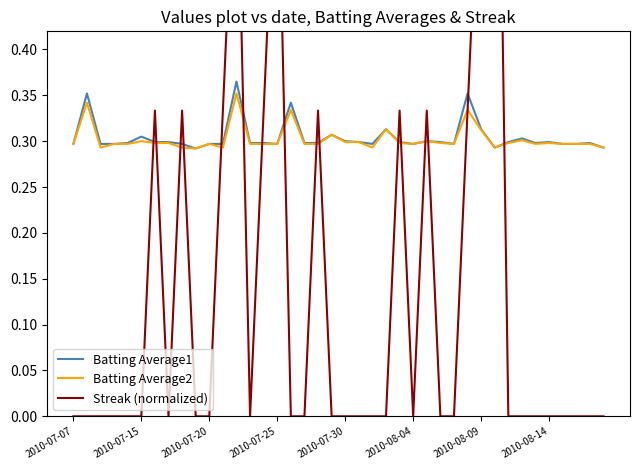

True or false: Batting Average2 has a value of 0.4 at 2010-07-25.

False